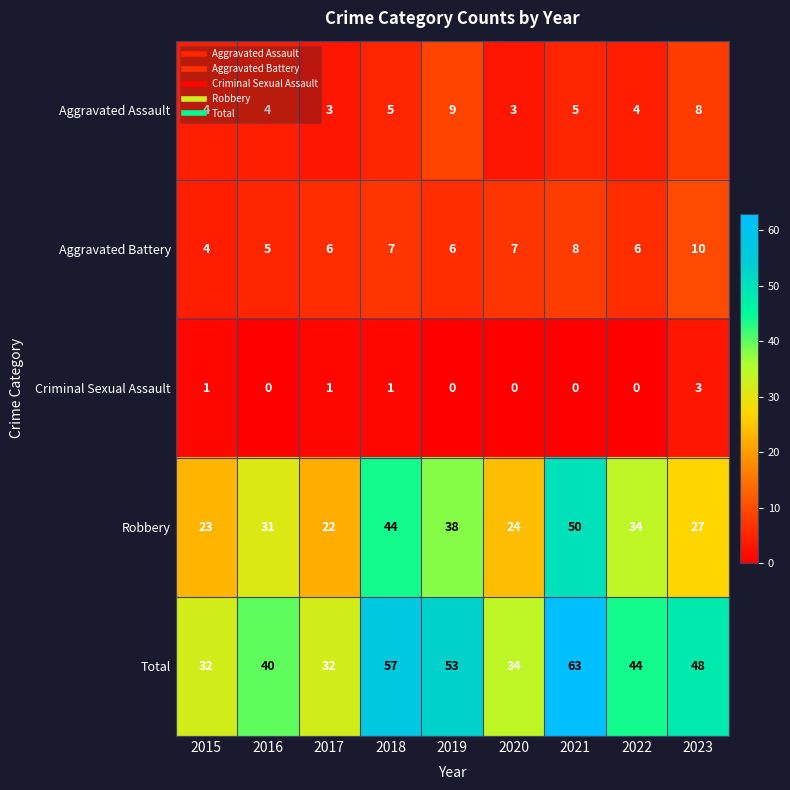

Rank the series at 2020 from lowest to highest value.

Criminal Sexual Assault, Aggravated Assault, Aggravated Battery, Robbery, Total